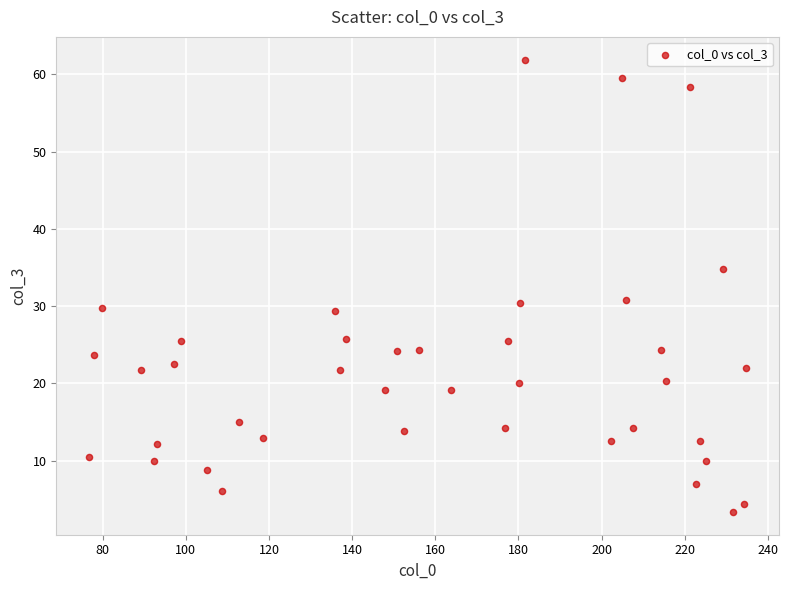

What is the range of Y values (max minus min)?

58.6